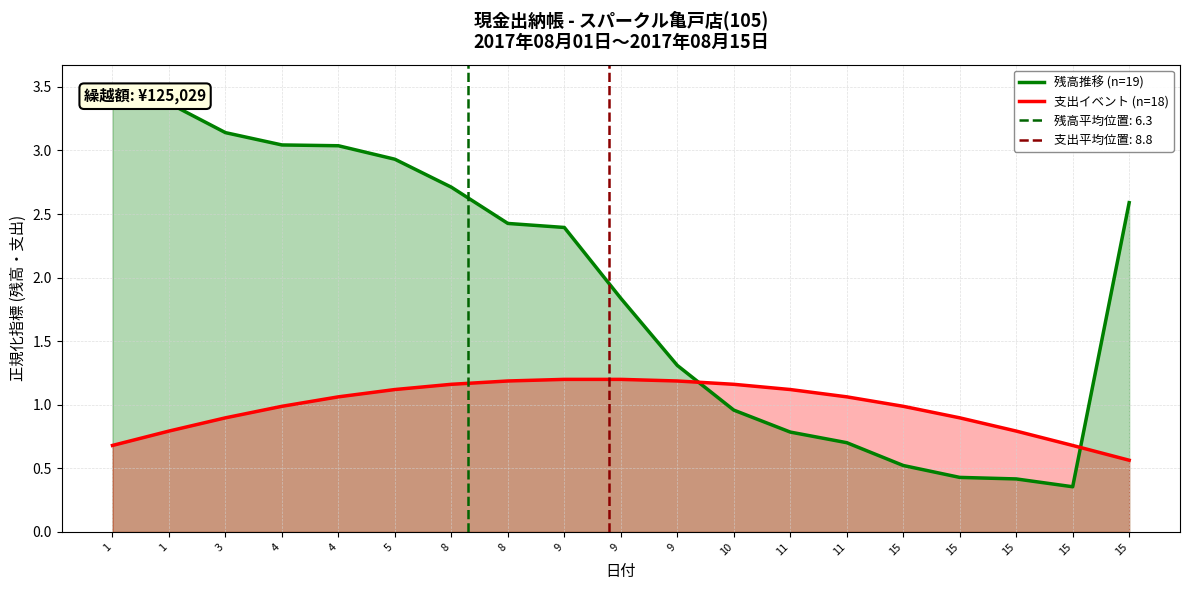

What is the difference between the maximum and second lowest values in the 残高推移 (n=19) series?

3.1